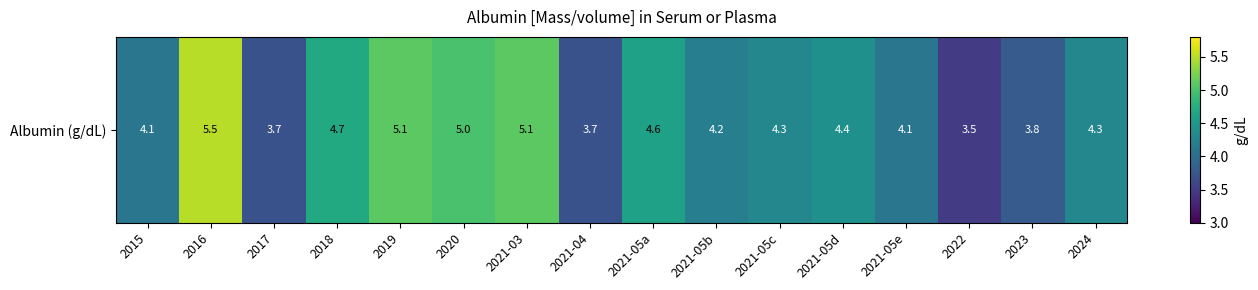

What is the smallest value displayed?

3.5